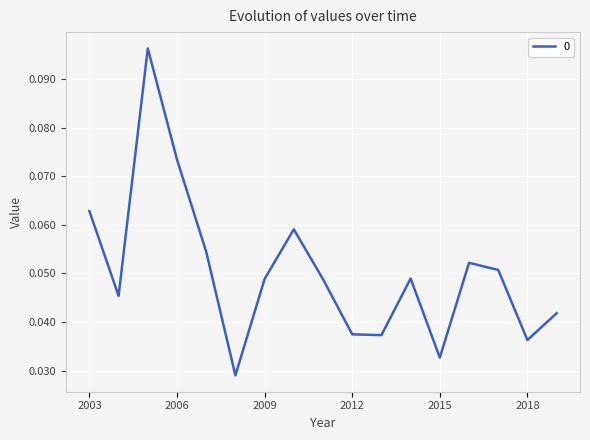

How many interior local peaks (higher than both neighbors) does the data have?

4